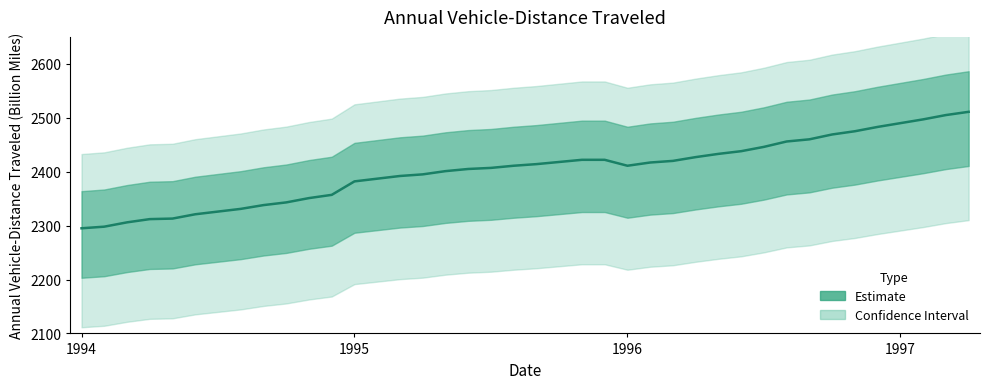

What is the sum of the values at 29 and 28?

4871